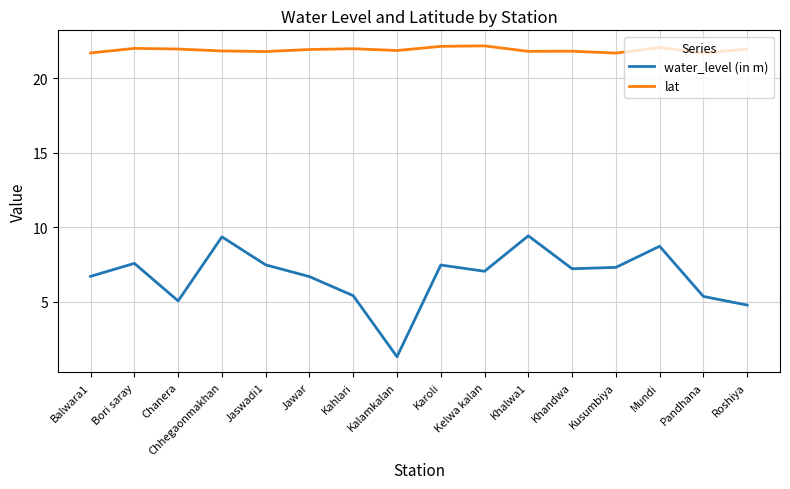

Which series has the largest total across all categories?

lat